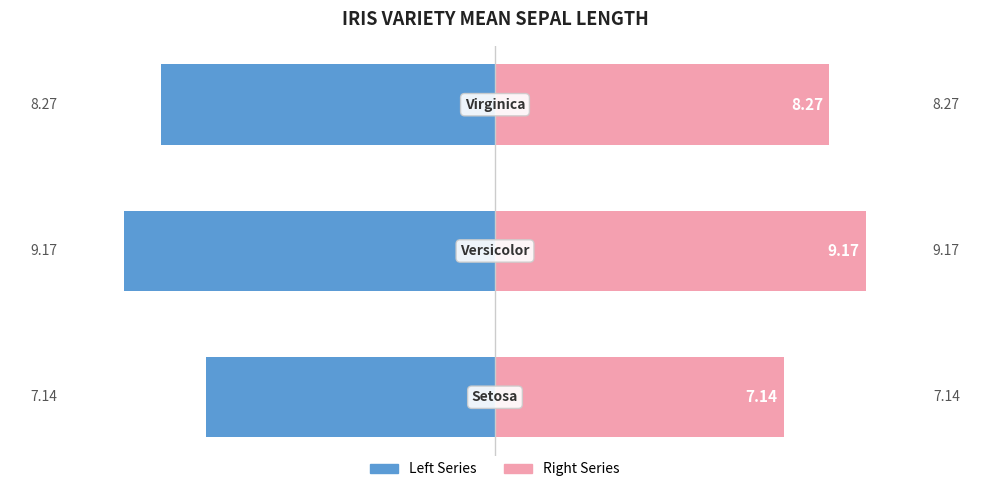

Which series has the largest range (max minus min)?

Mean Sepal Length (left)